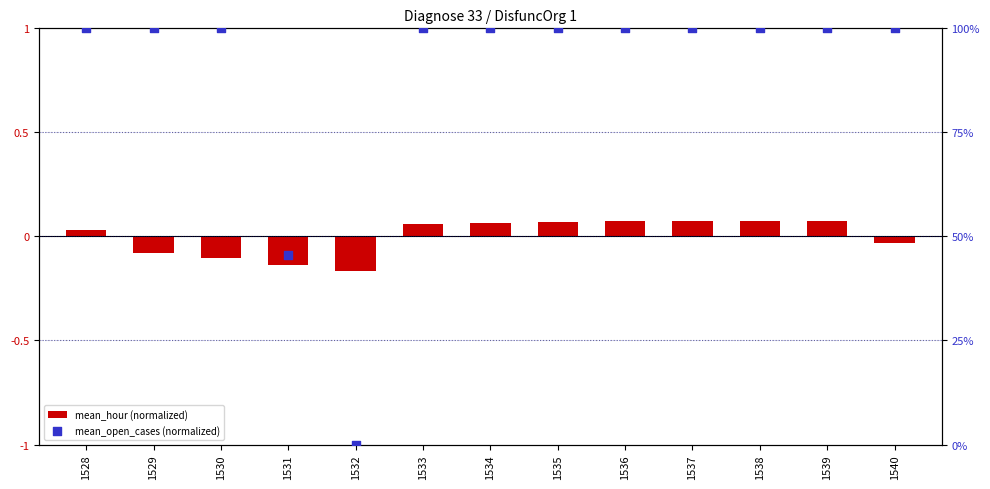

What are all the series names shown in the legend?

mean_hour (normalized), mean_open_cases (normalized)